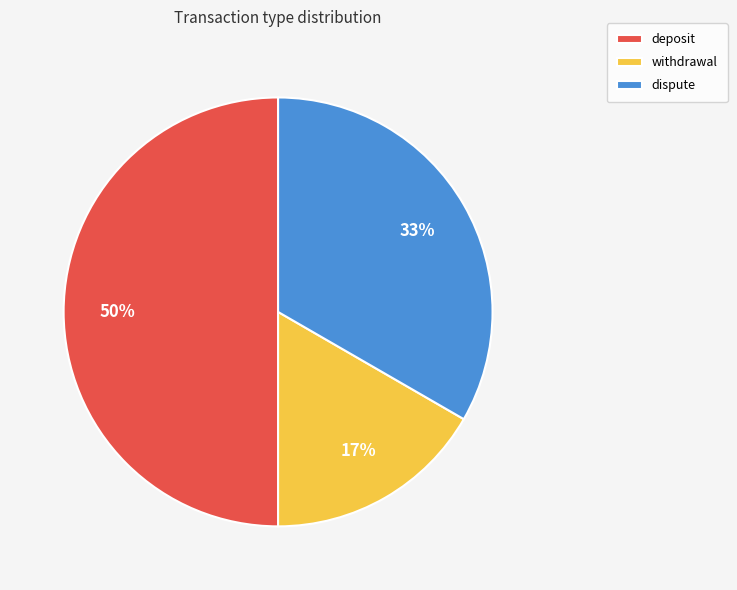

True or false: dispute accounts for 33% of the total.

True